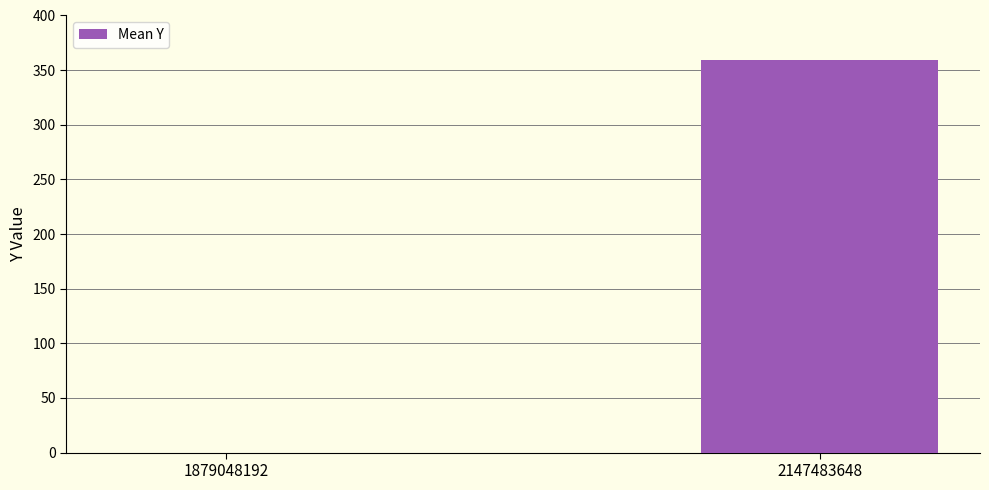

Where is the data nearest to the value 179?

1879048192